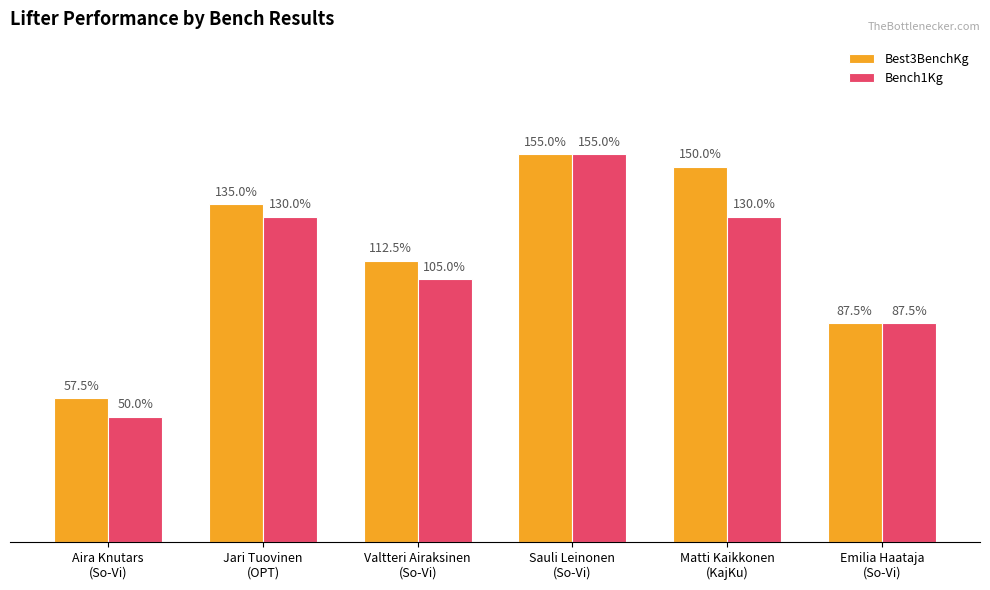

Which series changed the most between Valtteri Airaksinen
(So-Vi) and Sauli Leinonen
(So-Vi)?

Bench1Kg